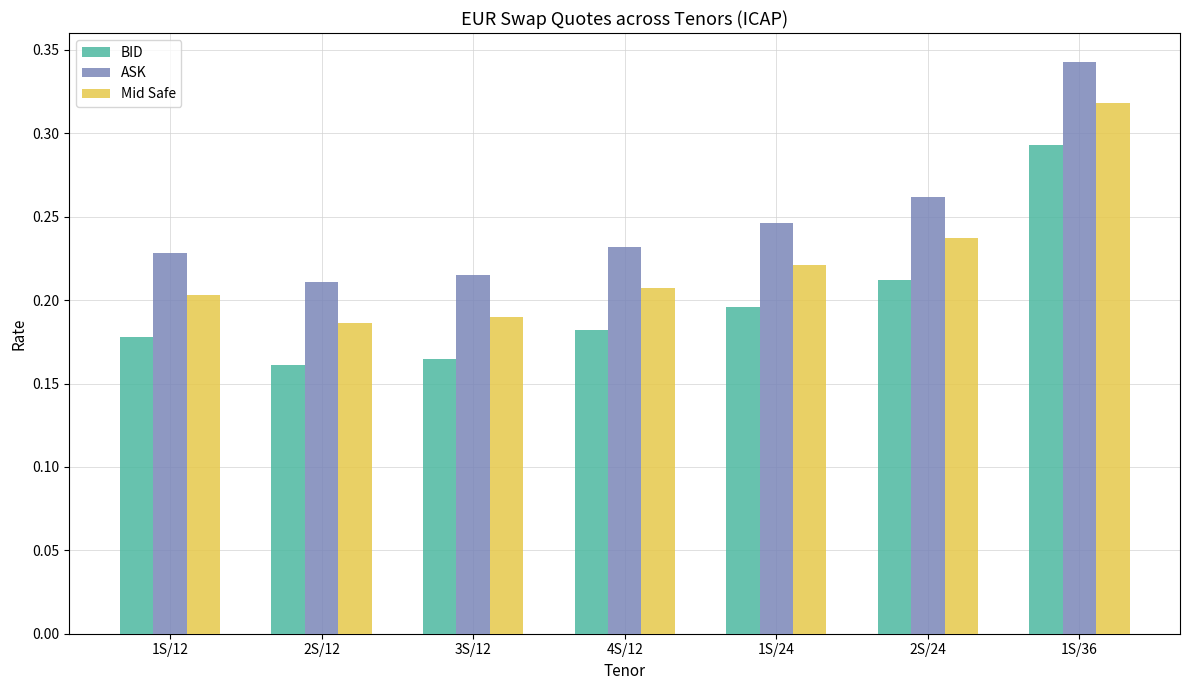

Which label corresponds to the largest value in the chart?

1S/36